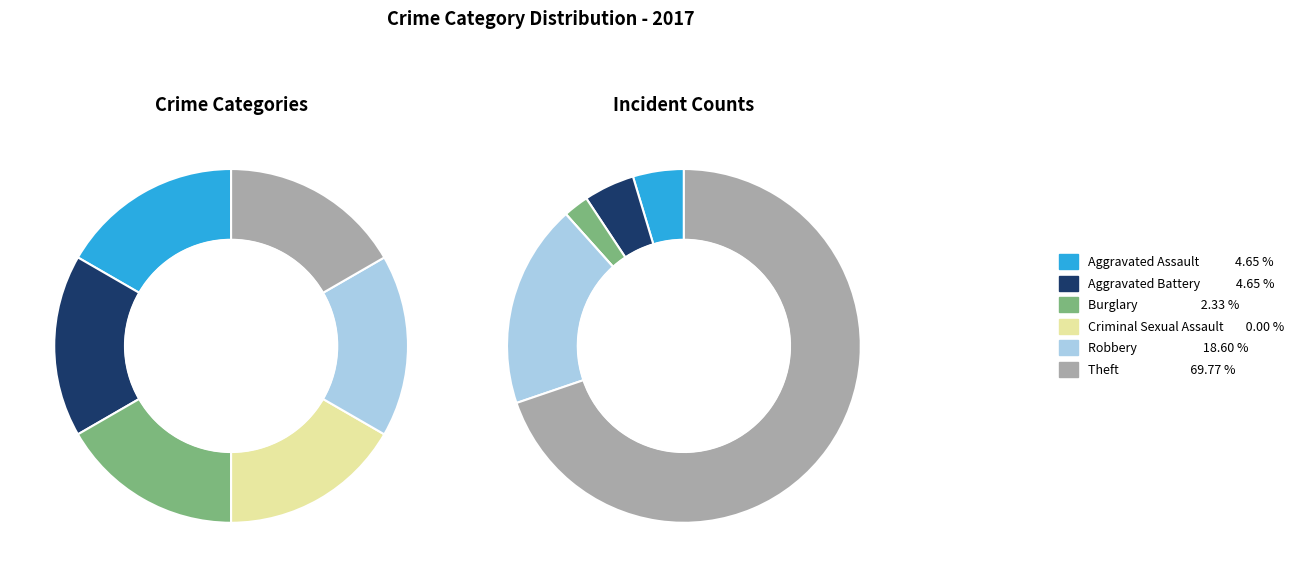

What is the majority slice?

Theft